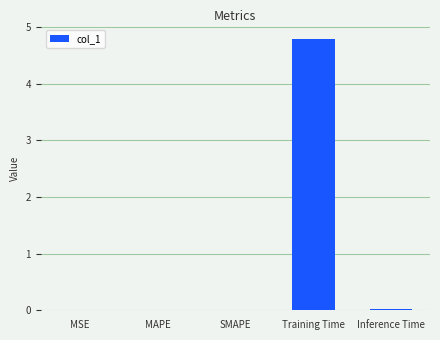

What is the greatest value displayed?

4.8